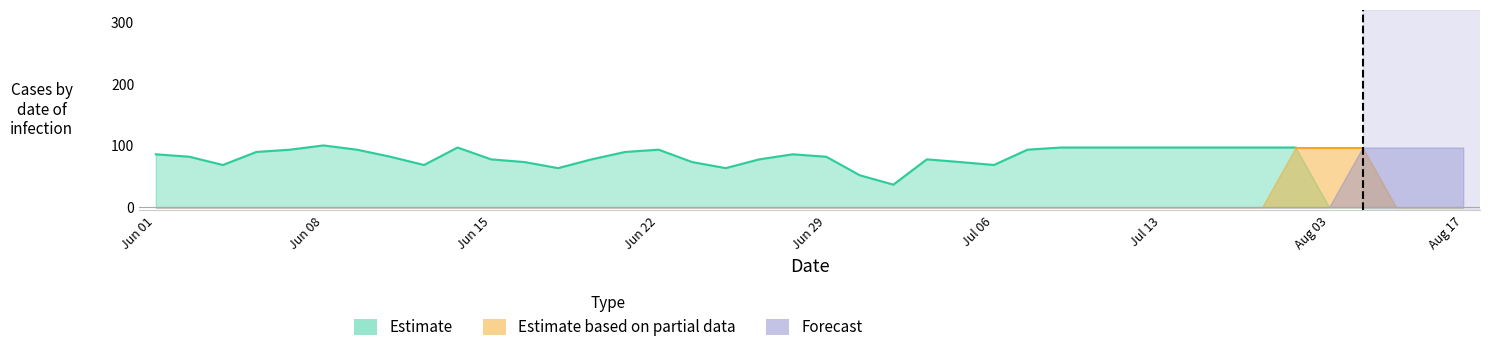

Which has a higher value, 21 or 40?

40